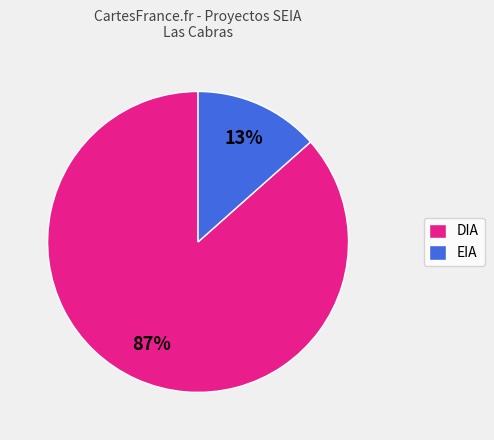

Is there any slice that represents more than half of the pie?

Yes